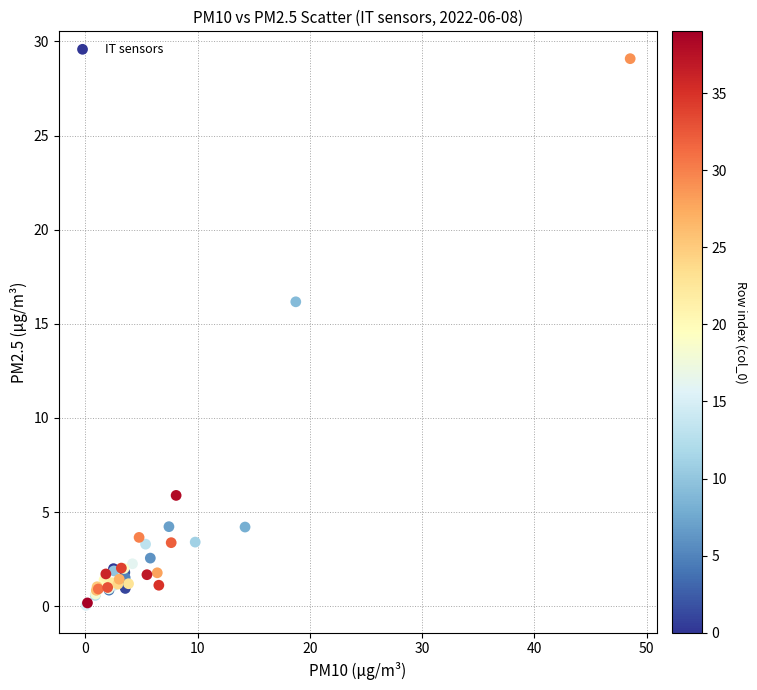

What Y value in the scatter plot is closest to 14?

16.2